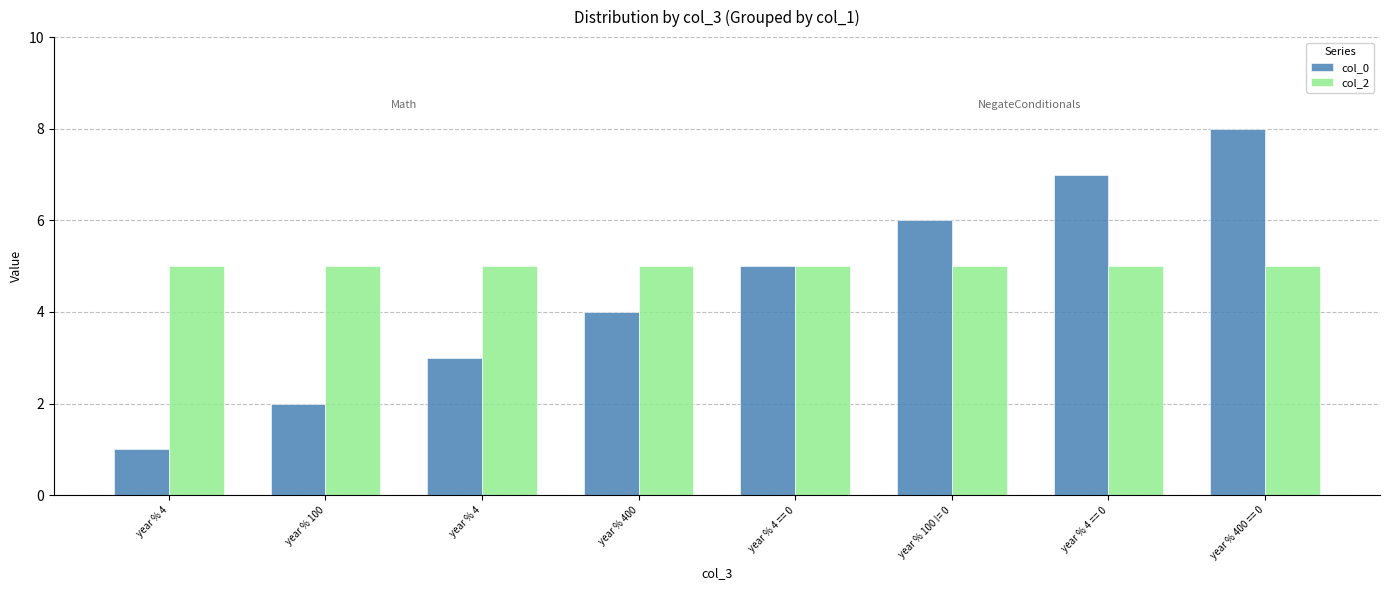

Reading left to right, transcribe all the data shown in this chart.

col_0: year % 4=1	year % 100=2	year % 4=3	year % 400=4	year % 4 == 0=5	year % 100 != 0=6	year % 4 == 0=7	year % 400 == 0=8
col_2: year % 4=5	year % 100=5	year % 4=5	year % 400=5	year % 4 == 0=5	year % 100 != 0=5	year % 4 == 0=5	year % 400 == 0=5